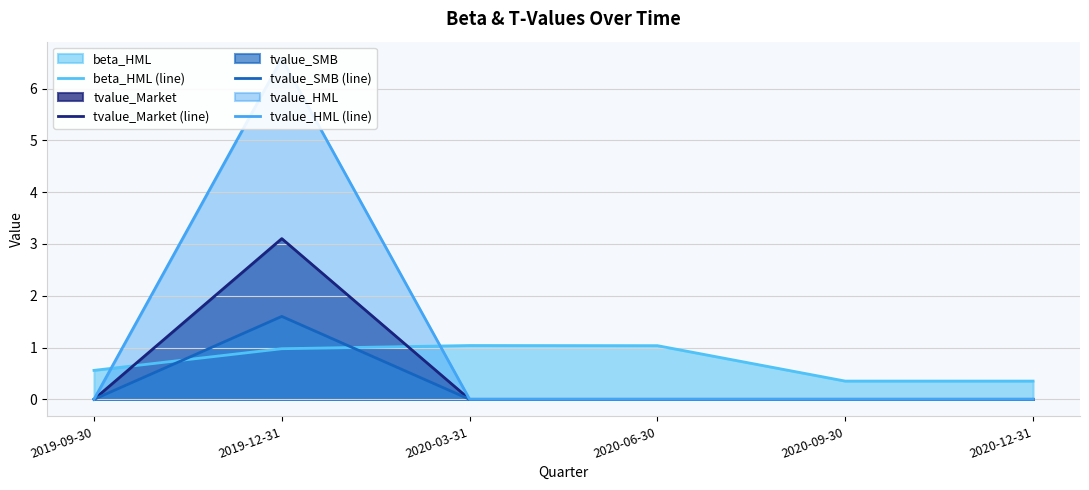

How many distinct data groups are displayed?

4